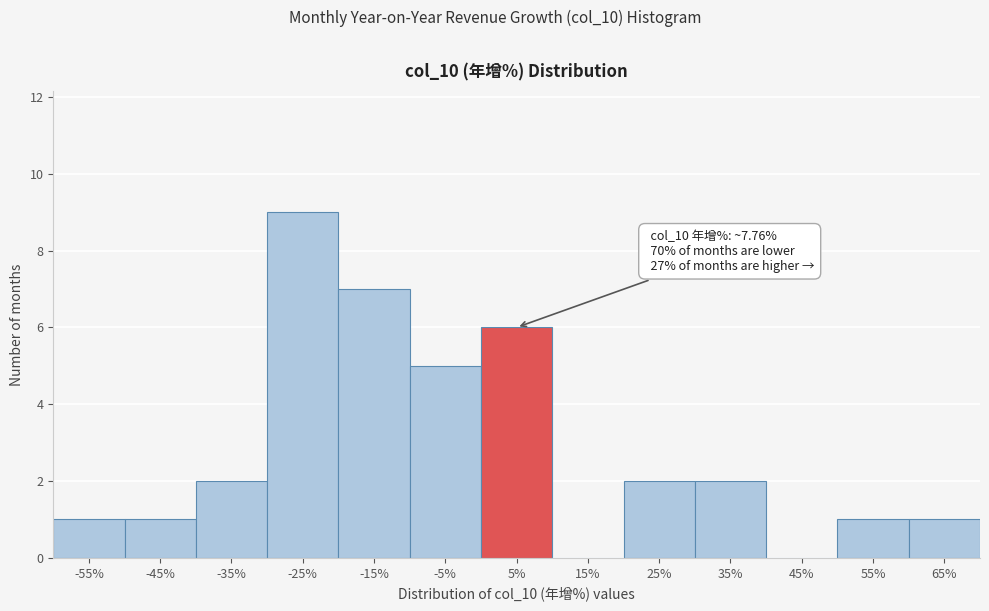

Reading right to left, list all the values displayed in this chart.

65%=1	55%=1	45%=0	35%=2	25%=2	15%=0	5%=6	-5%=5	-15%=7	-25%=9	-35%=2	-45%=1	-55%=1